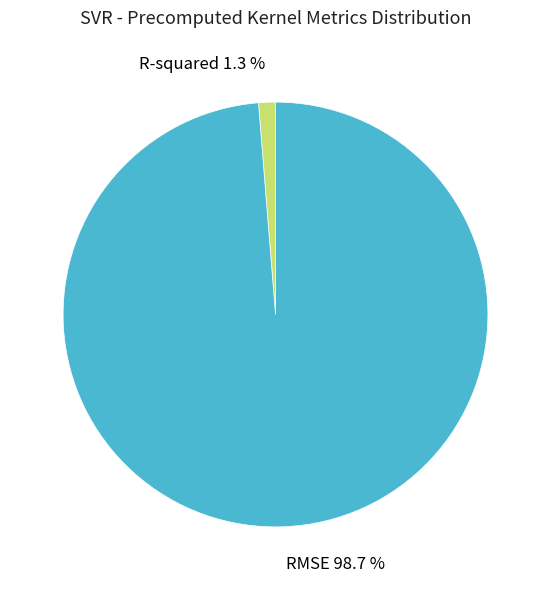

Which slice represents more than half of the pie?

RMSE